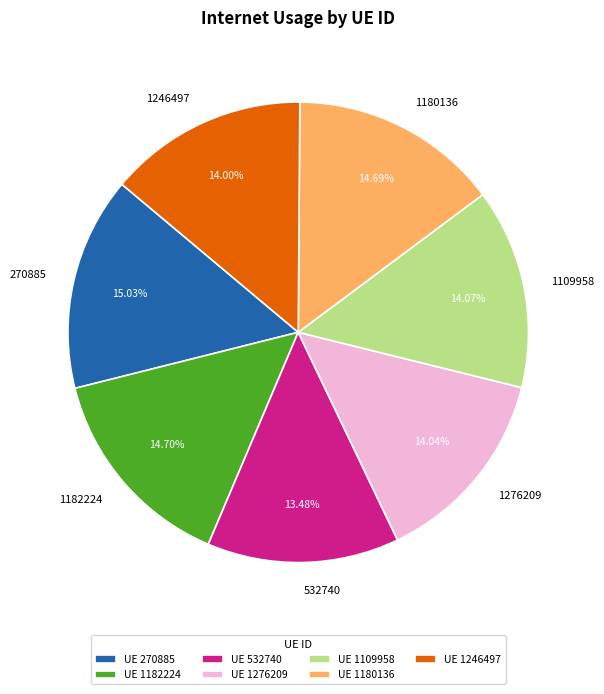

True or false: 1276209 accounts for 14% of the total.

True